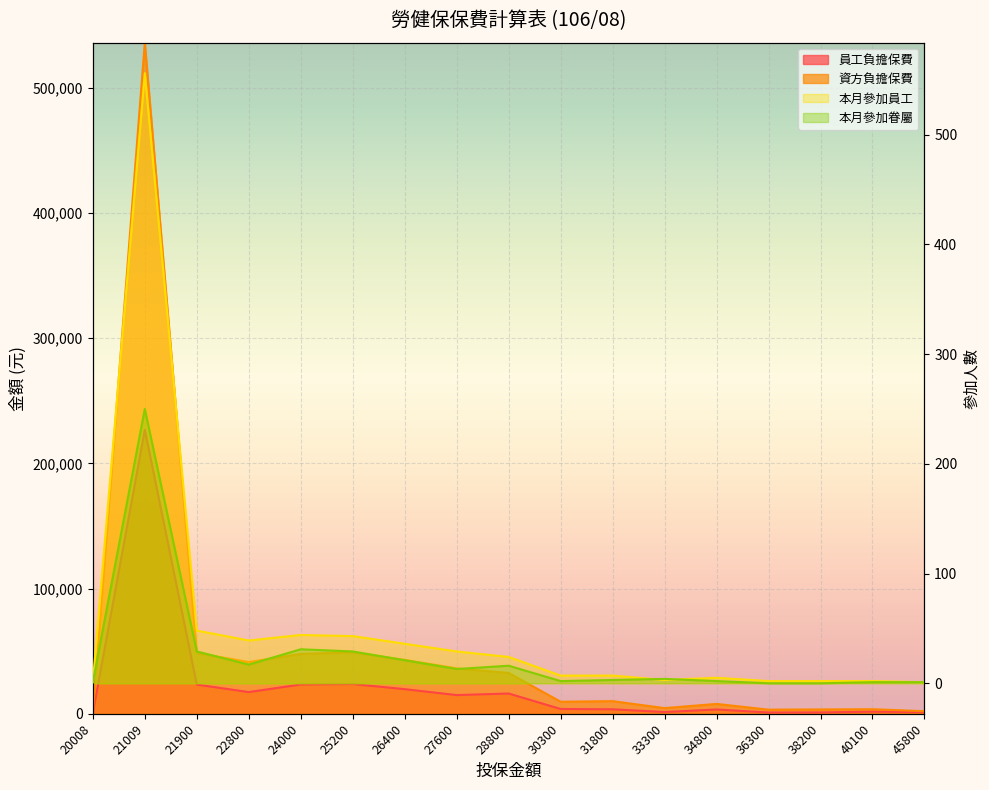

Rank the series by their maximum value, from highest to lowest.

資方負擔保費, 員工負擔保費, 本月參加員工, 本月參加眷屬